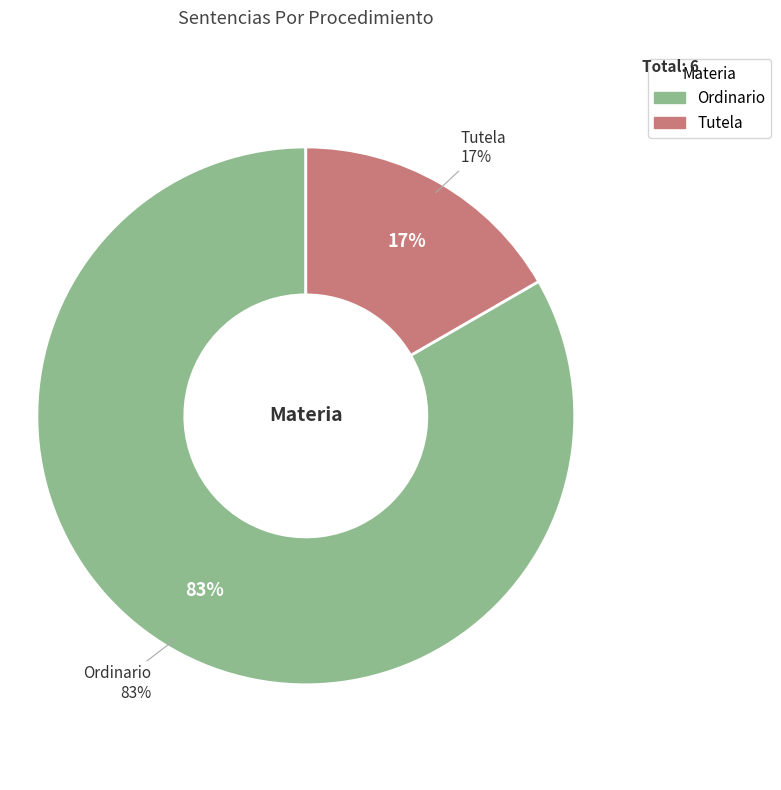

Do Tutela and Ordinario together represent more than half of the pie?

Yes